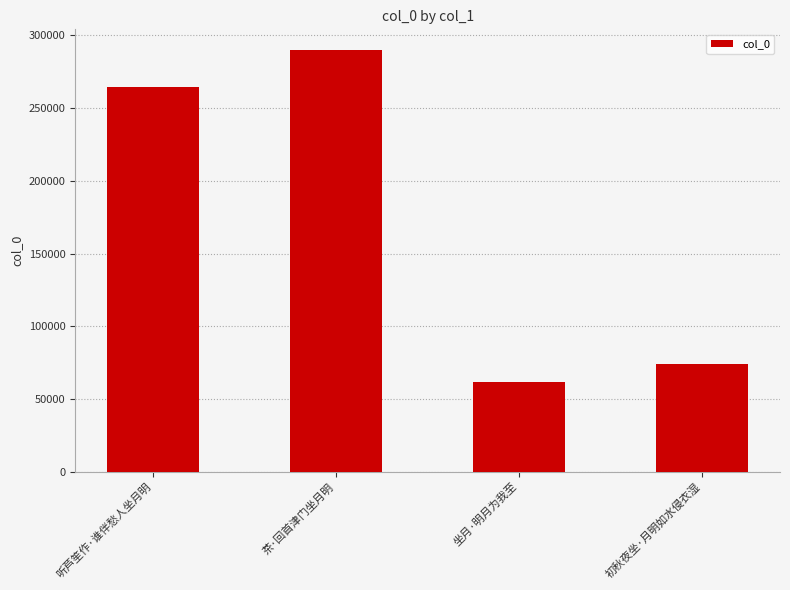

How many values are below 264233?

2